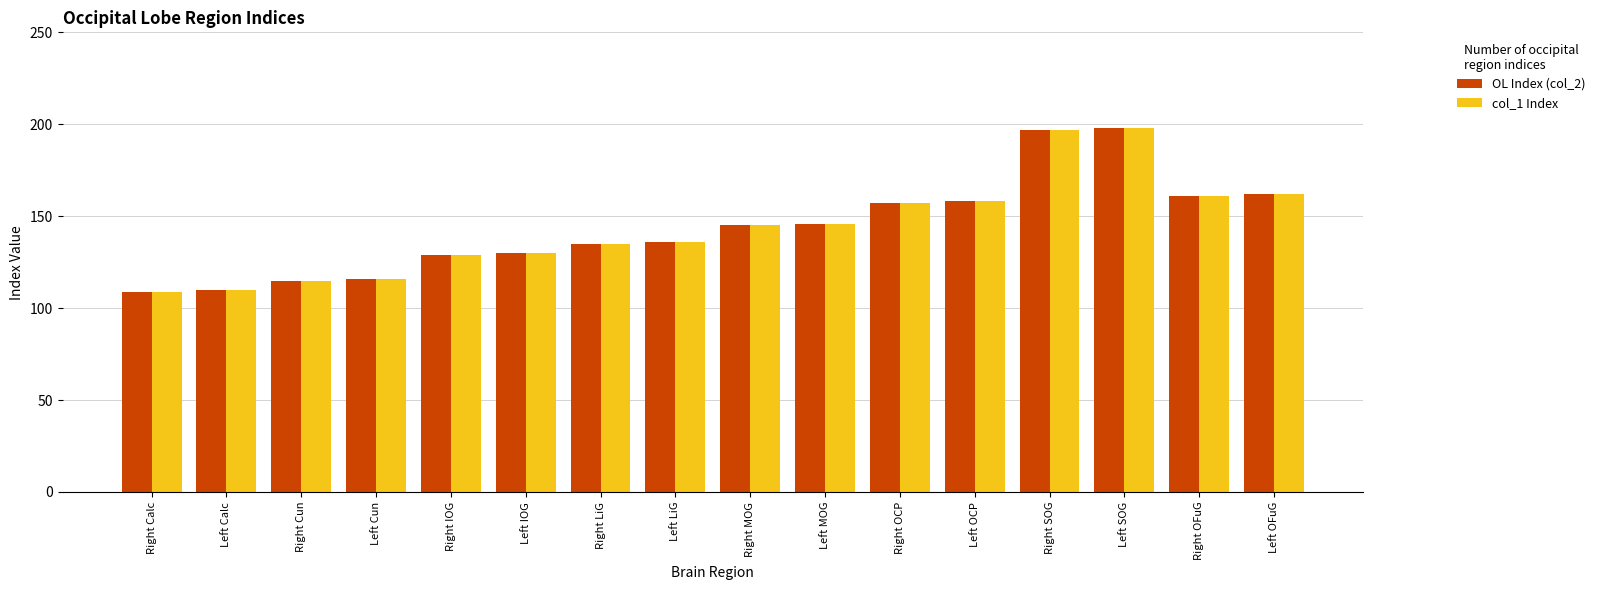

Is it true that OL Index (col_2) equals 171 at Right IOG?

False